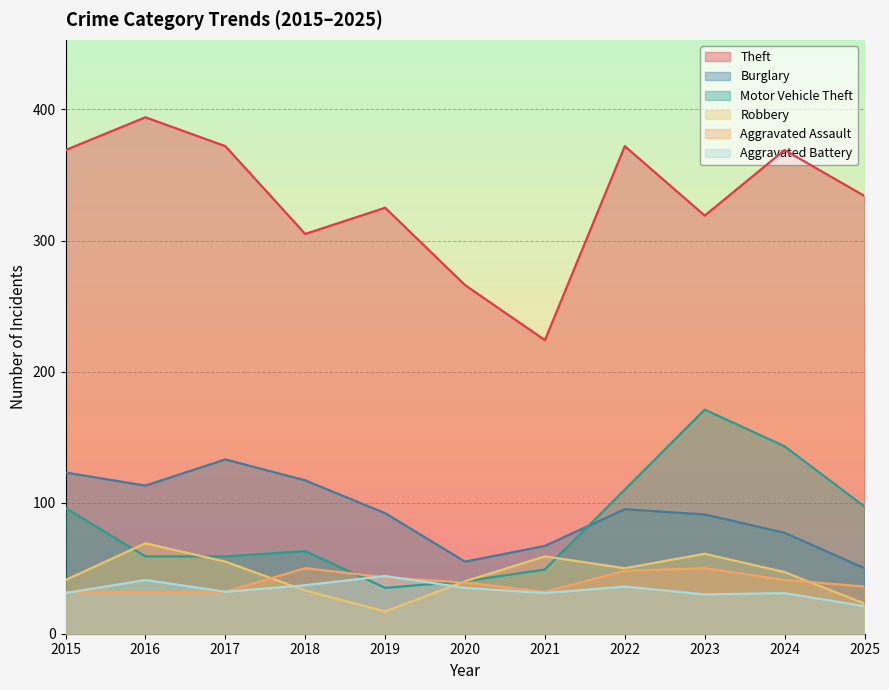

At which label does Aggravated Battery reach its minimum?

2025